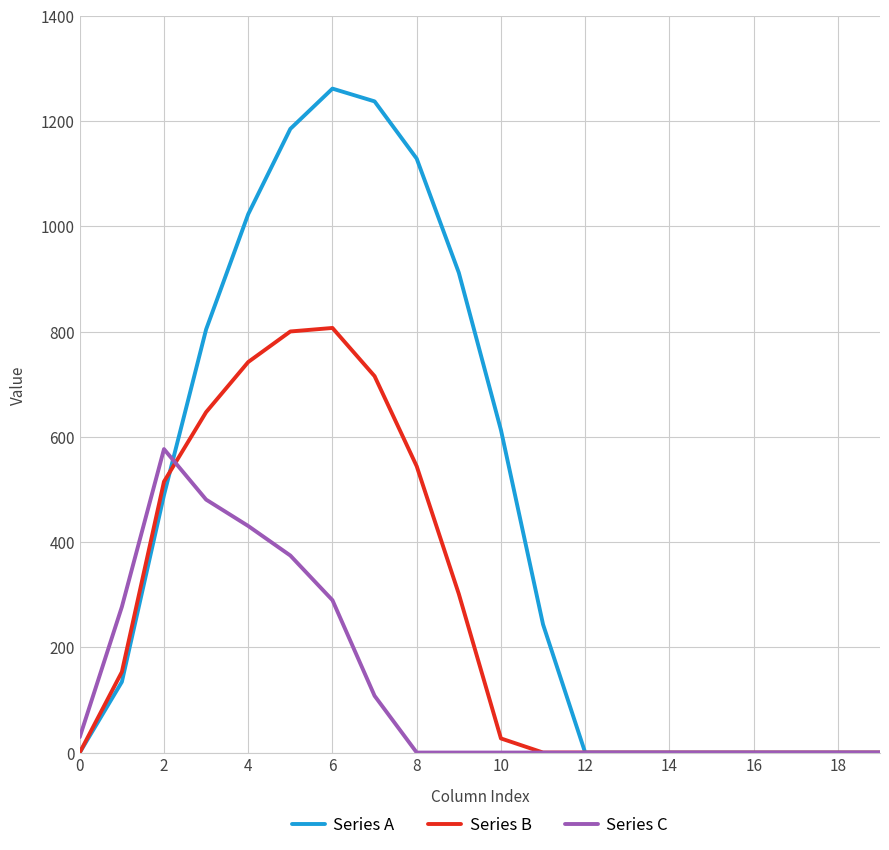

How many lines are shown in the chart?

3